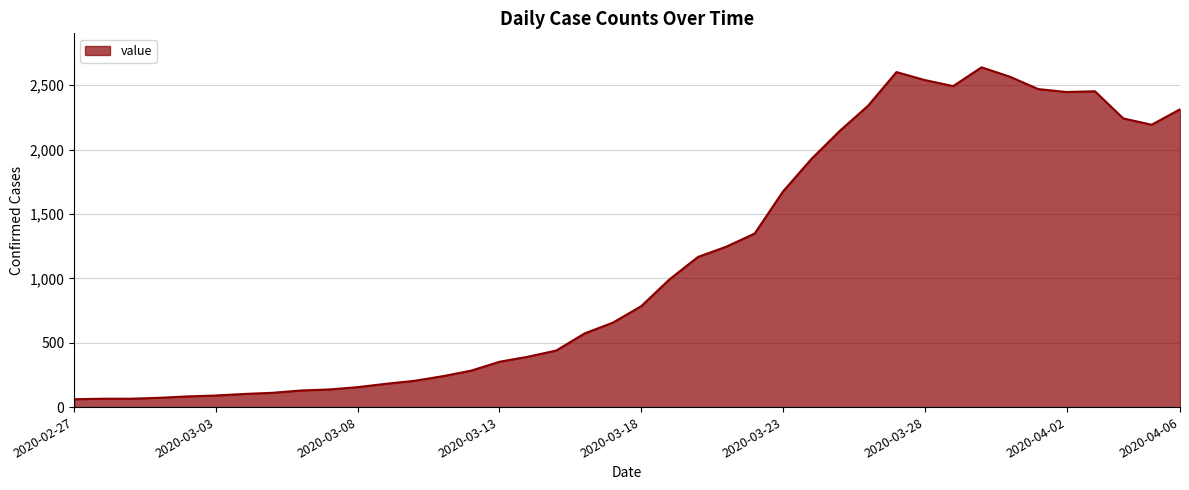

Does the chart have visible grid lines?

Yes